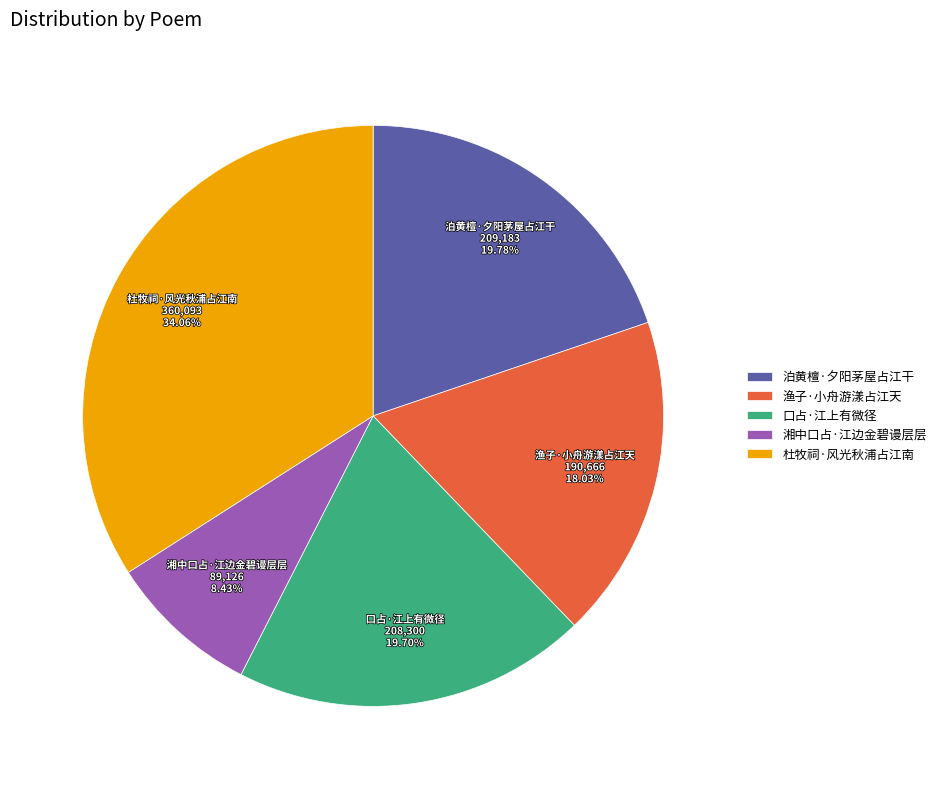

To the nearest percent, what is the difference between the largest and smallest slice percentages?

26%